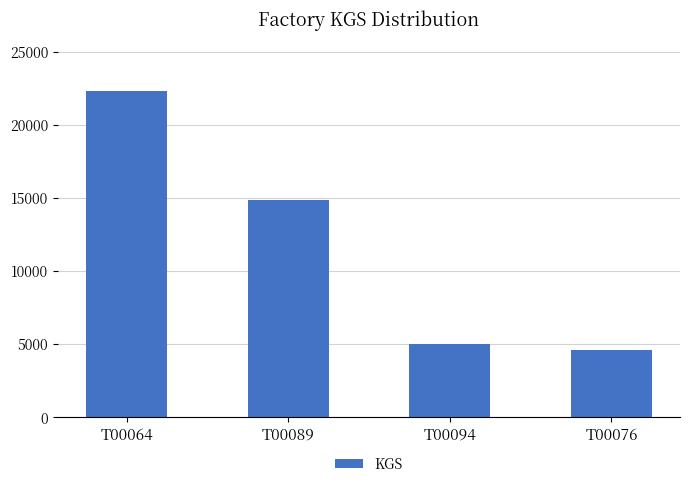

How many values are below 14896?

2